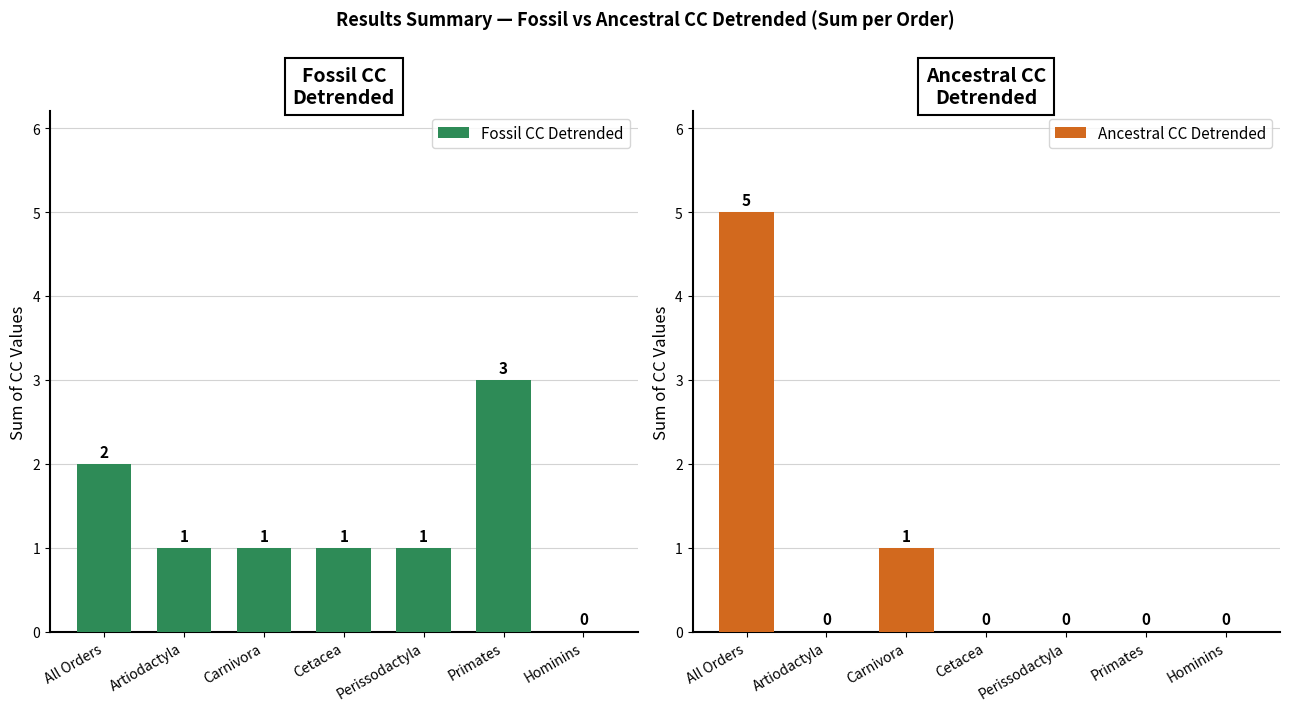

Reading left to right, transcribe all the data shown in this chart.

Fossil CC Detrended: All Orders=2	Artiodactyla=1	Carnivora=1	Cetacea=1	Perissodactyla=1	Primates=3	Hominins=0
Ancestral CC Detrended: All Orders=5	Artiodactyla=0	Carnivora=1	Cetacea=0	Perissodactyla=0	Primates=0	Hominins=0